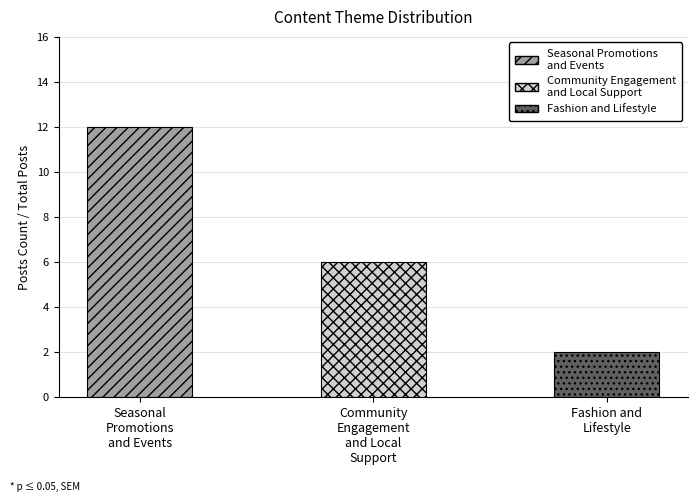

What is the label of the 2nd bar from the right?

Community Engagement and Local Support